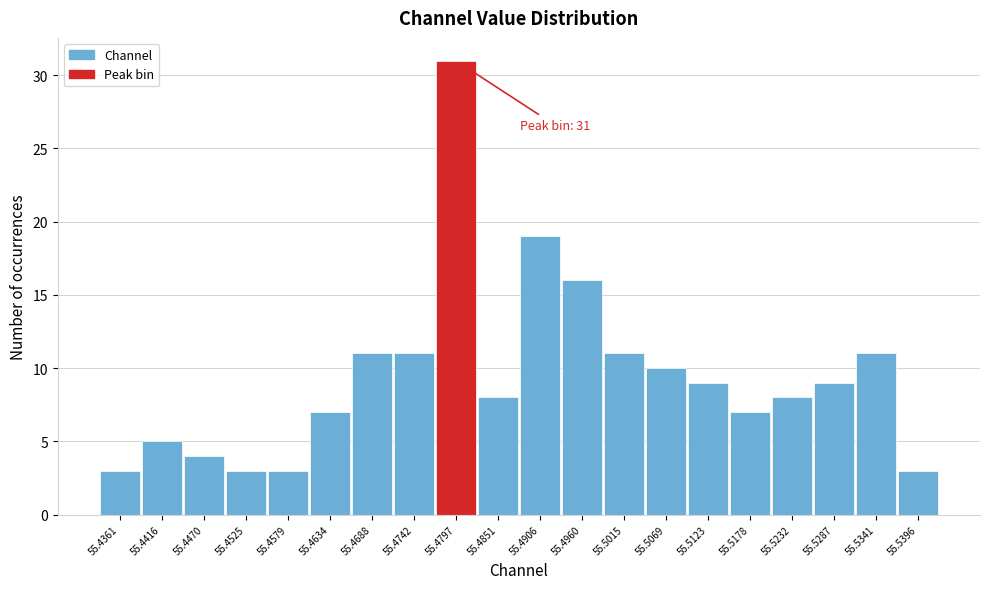

Reading left to right, list all the values displayed in this chart.

3	5	4	3	3	7	11	11	31	8	19	16	11	10	9	7	8	9	11	3